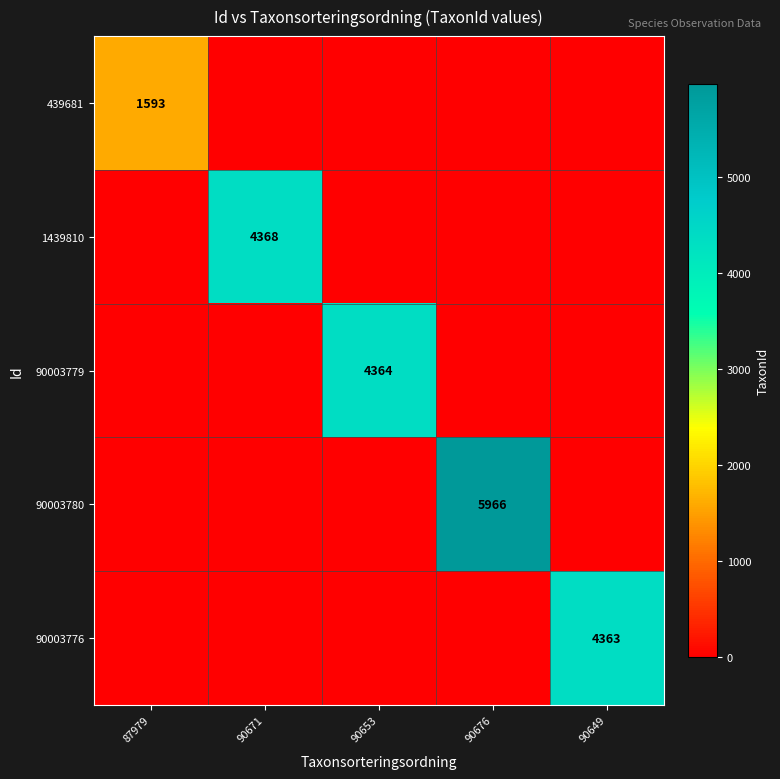

The 1439810 series shows 4368 at 90671. True or false?

True